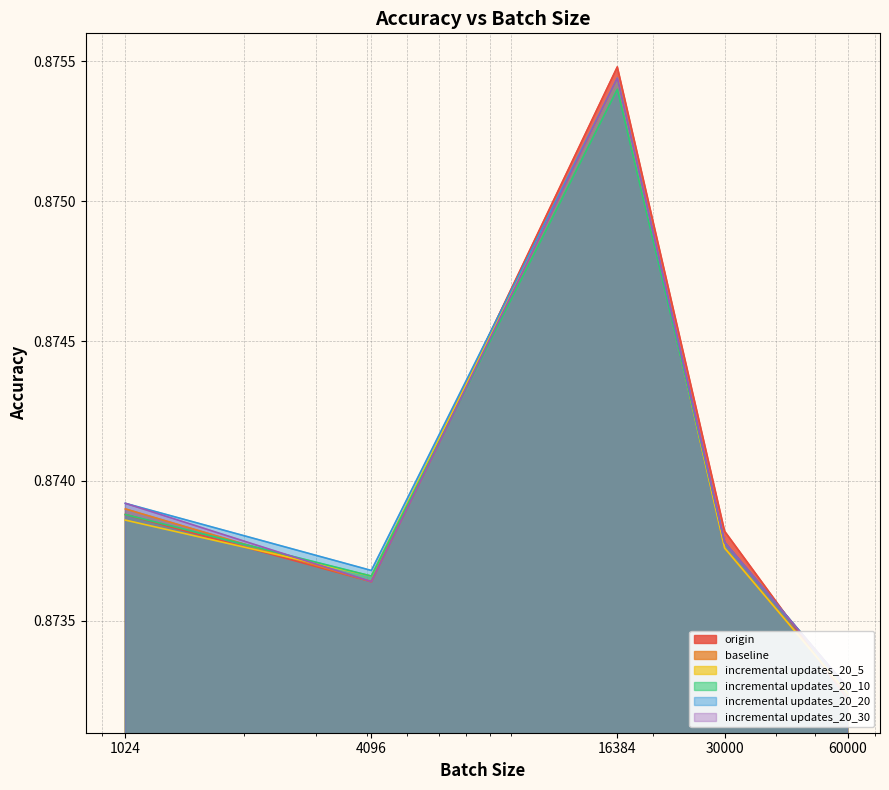

After their last crossing, which series has the higher values: incremental updates_20_10 or incremental updates_20_30?

incremental updates_20_30